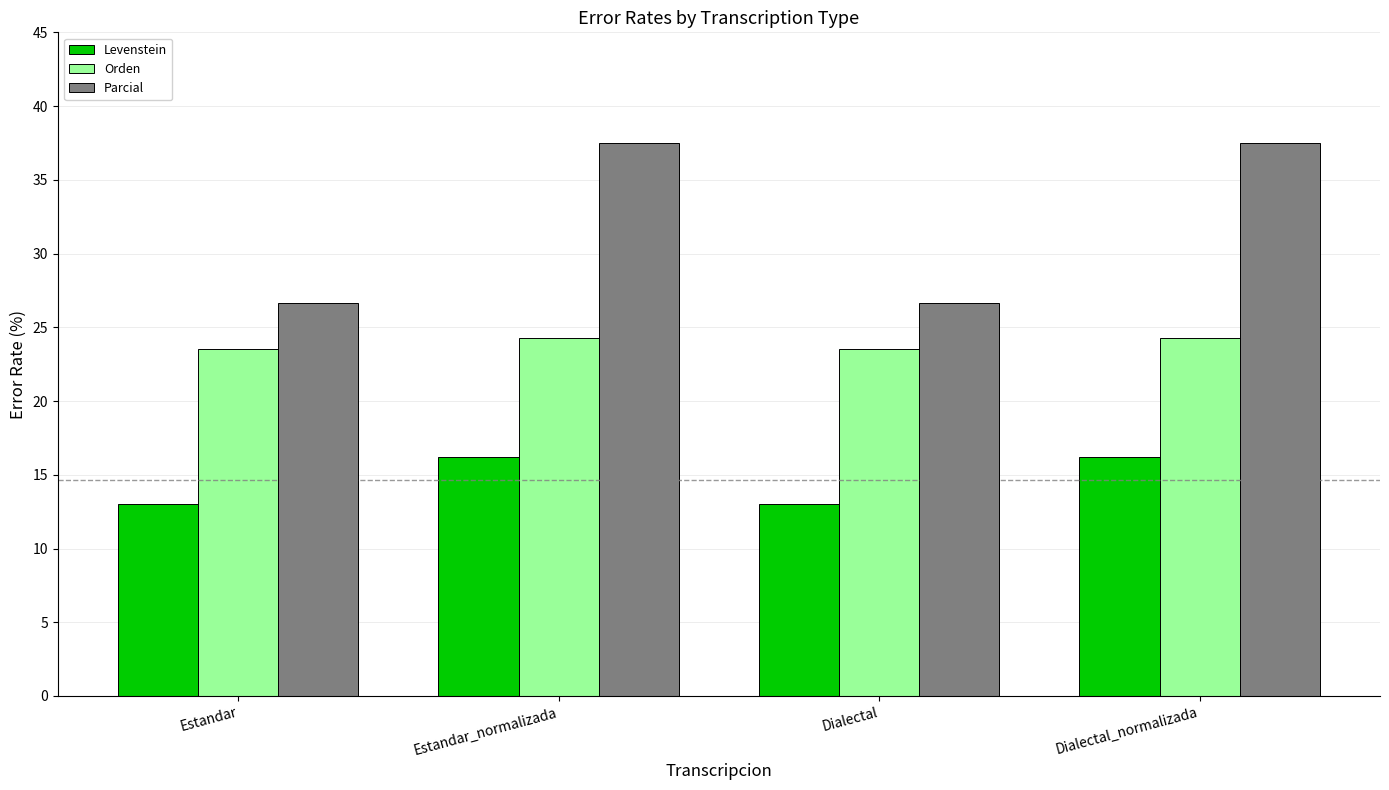

Is it true that Parcial equals 65.2 at Estandar_normalizada?

False